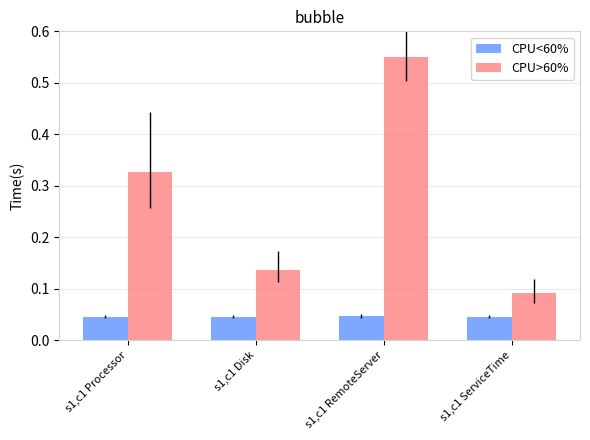

What is the difference between the maximum and second lowest values in the CPU>60% series?

0.4